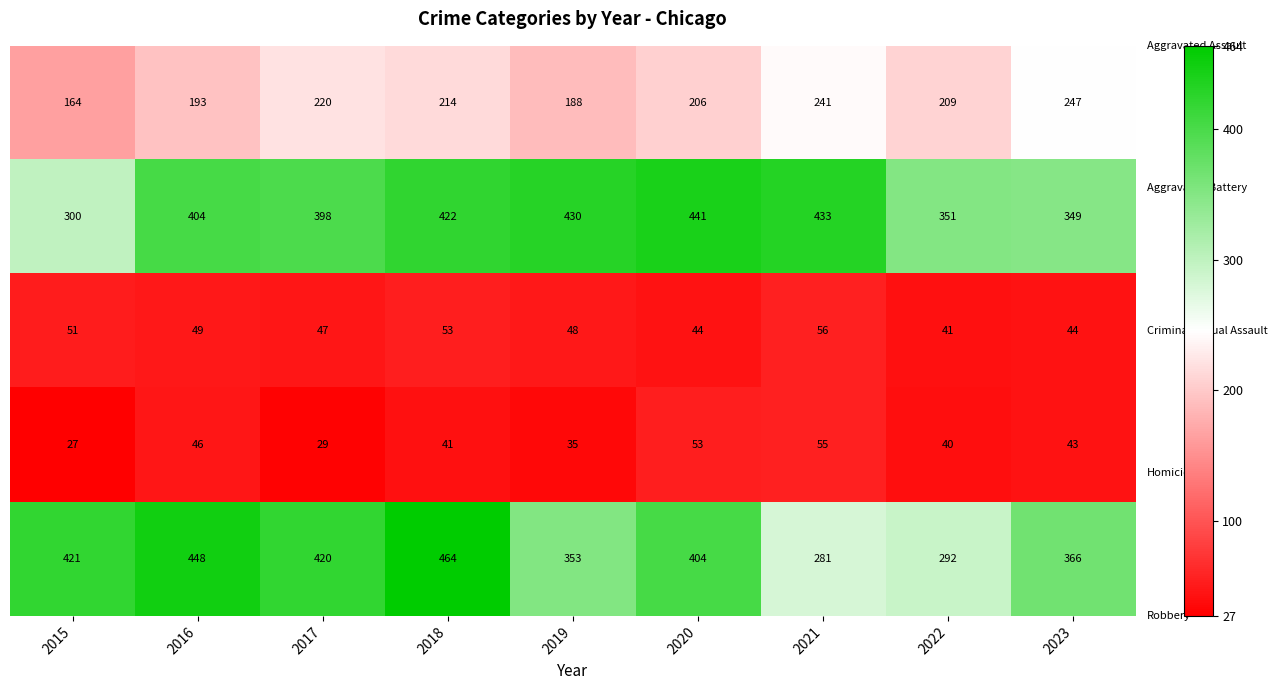

At which category is the sum across all series the highest?

2018